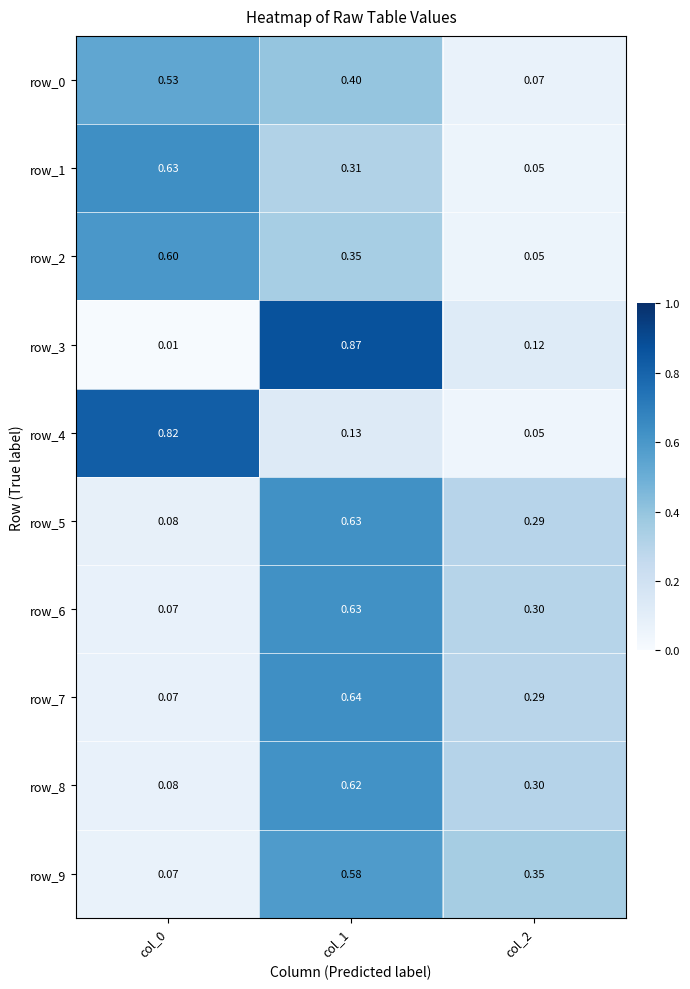

Is the value of row_3 at col_2 greater than the value of row_4 at col_1?

No